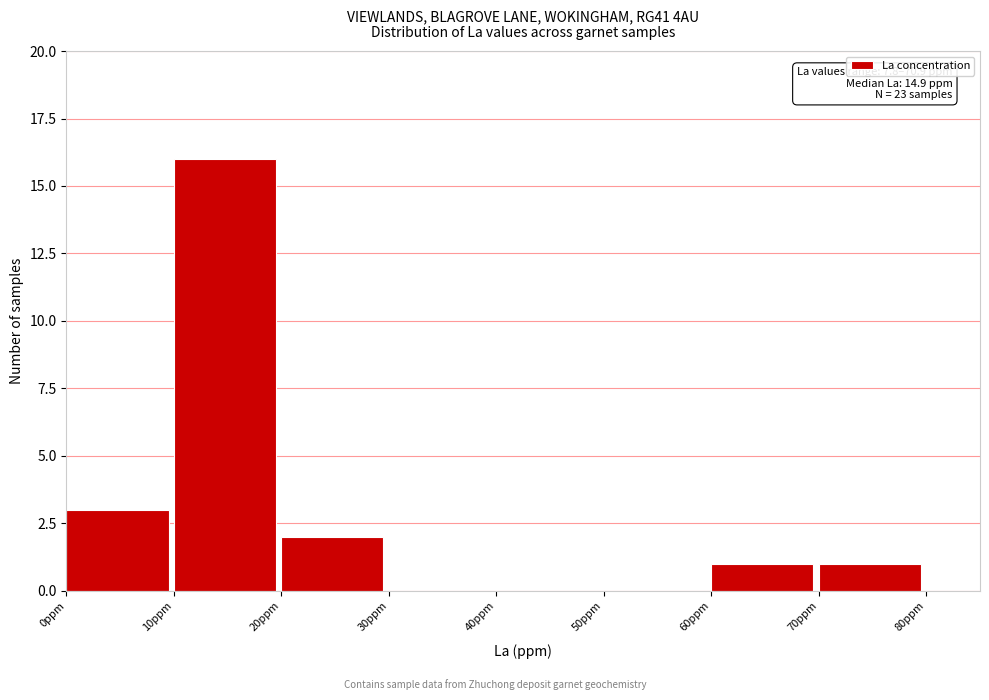

Over which range of the x-axis is the bar tallest?

10 to 20